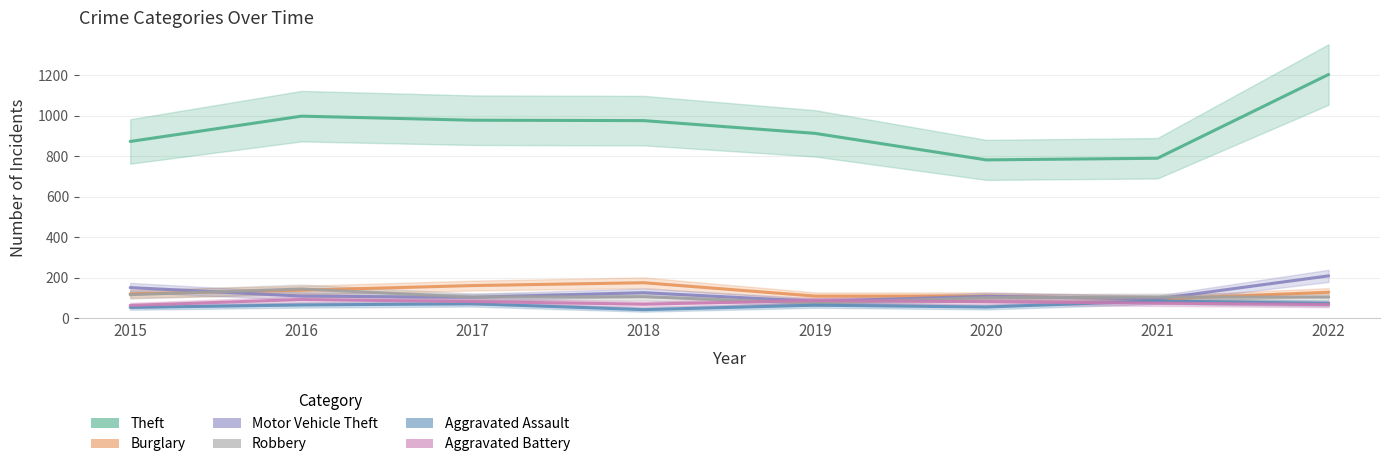

Between 2020 and 2019, which is larger?

2019